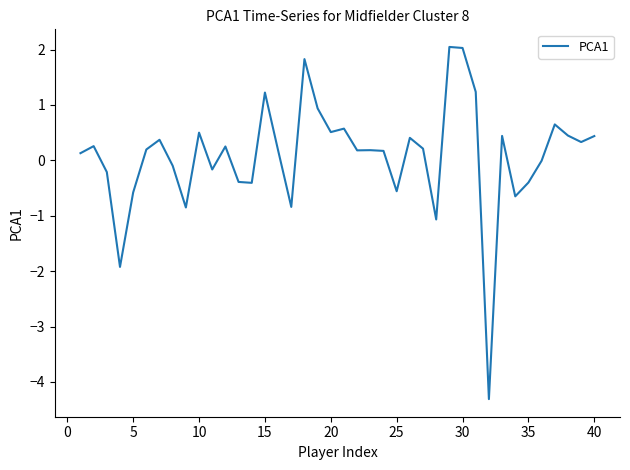

Count the number of categories in the chart.

40